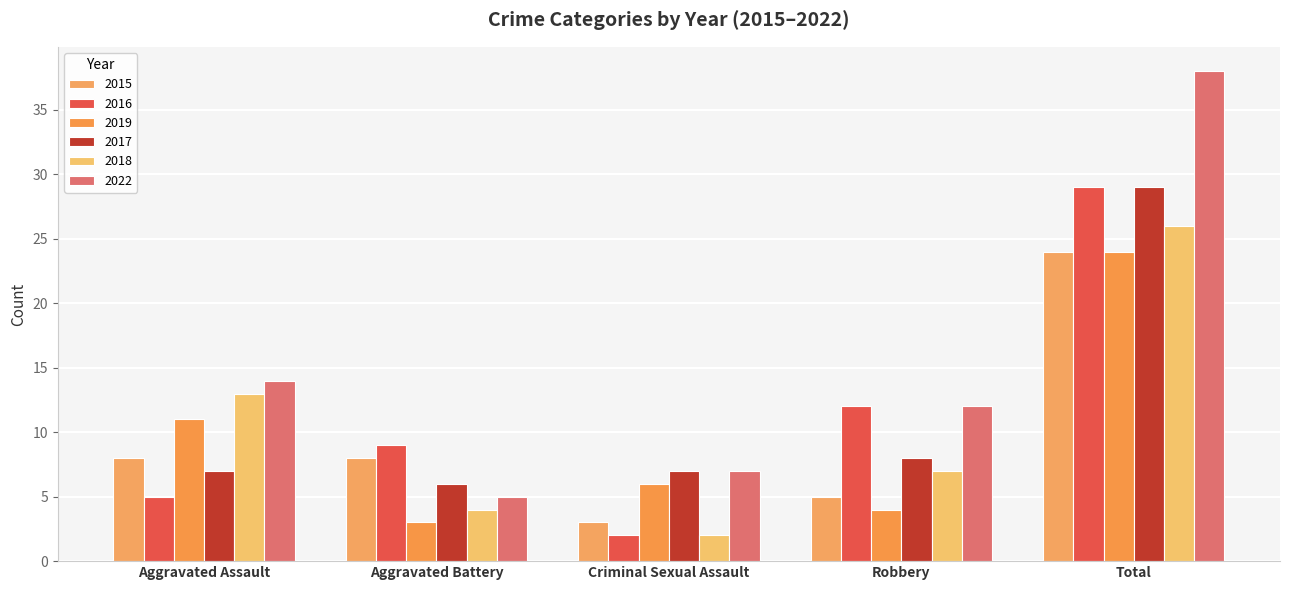

What is the difference between the 2022 values at Aggravated Assault and Criminal Sexual Assault?

7